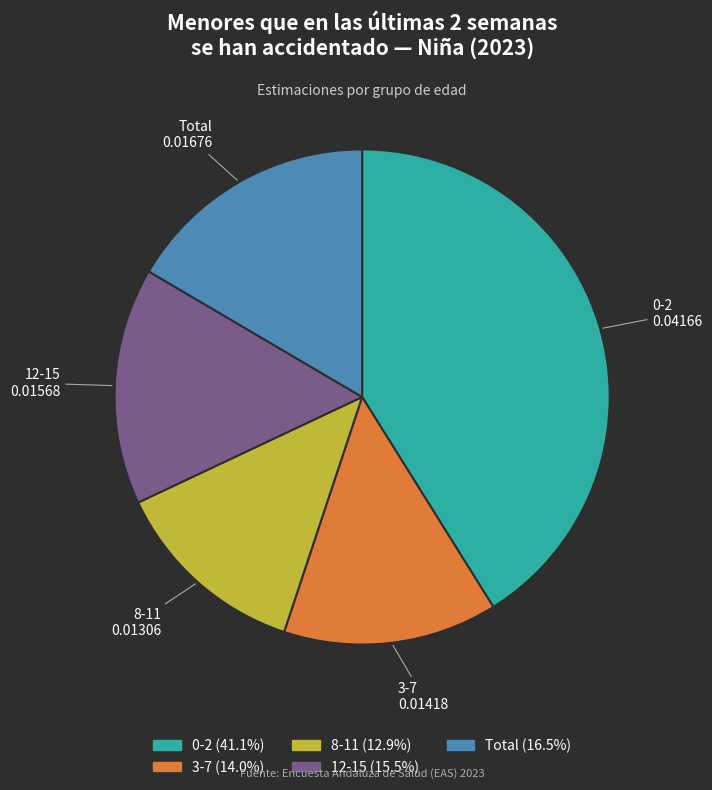

Combined, do 8-11 and 12-15 account for over 50%?

No